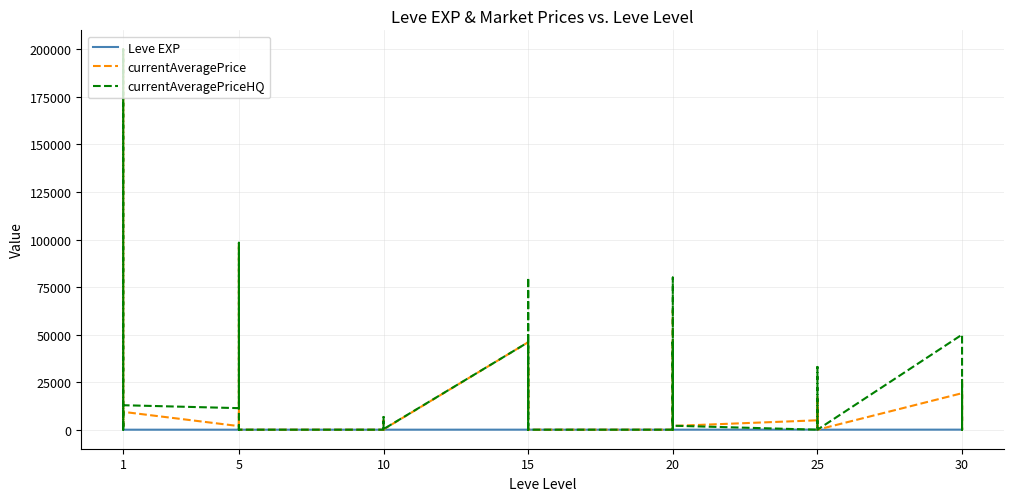

Is the value of Leve EXP at 25 greater than the value of currentAveragePrice at 15?

No